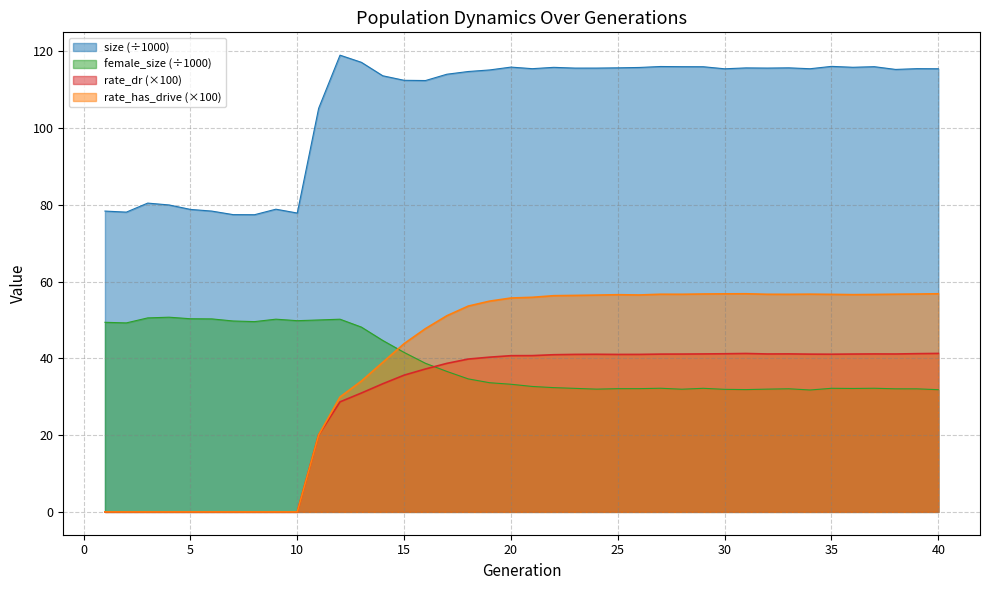

Rank the series at 39 from highest to lowest value.

size, rate_has_drive, rate_dr, female_size